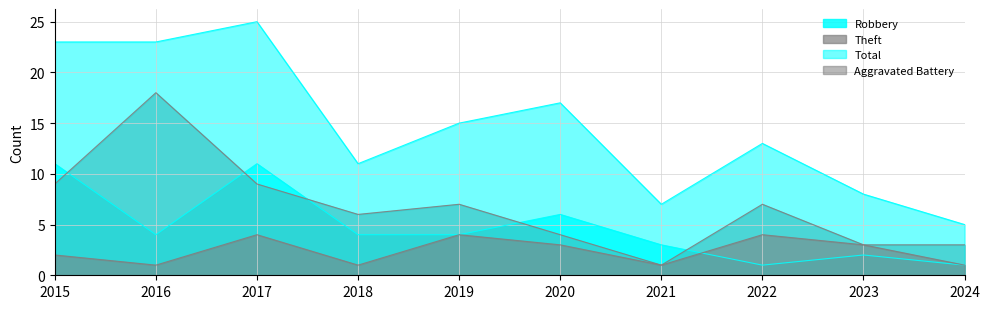

True or false: Total and Theft cross at least once.

False